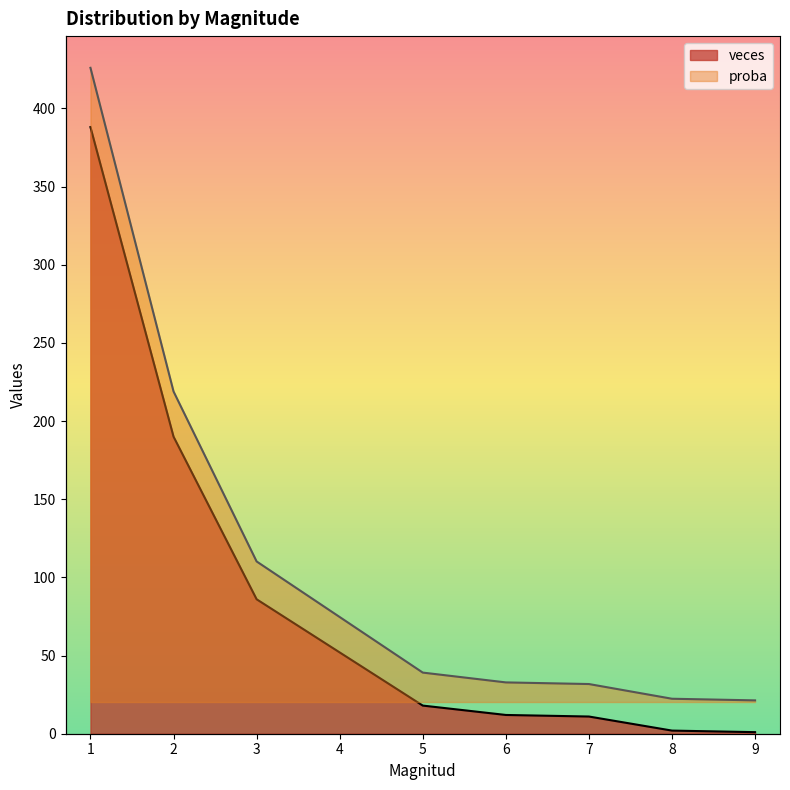

What is the sum of all proba values?

760.0